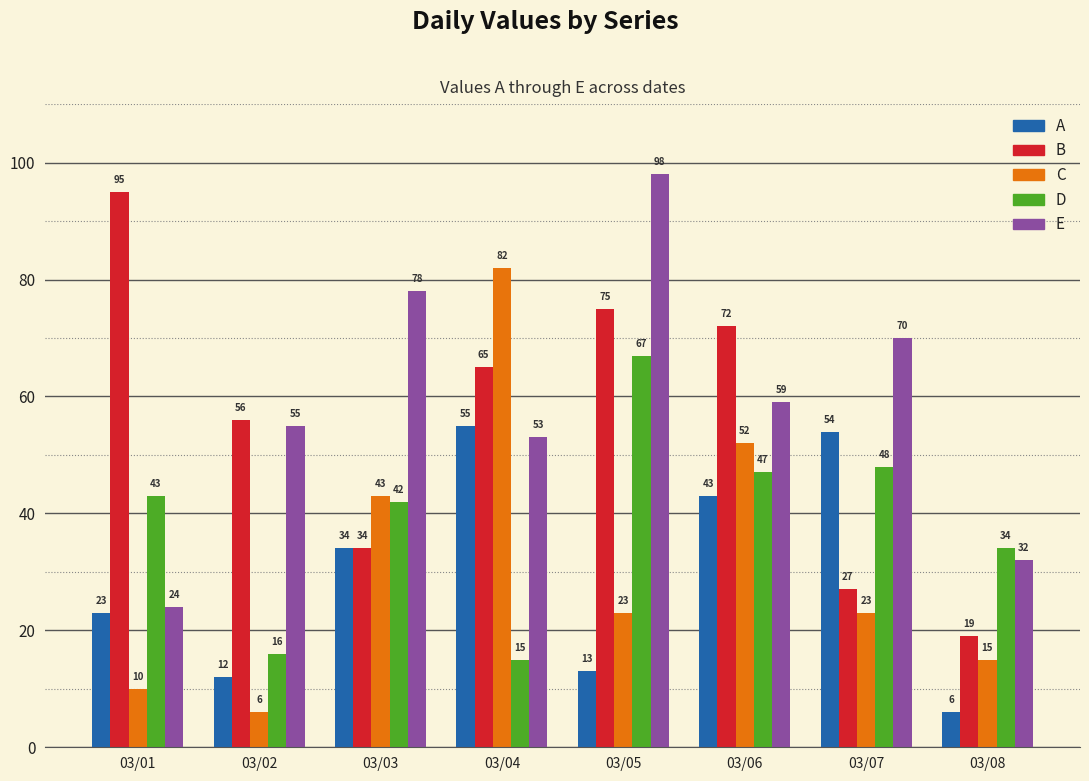

How many bars are there in each group?

5